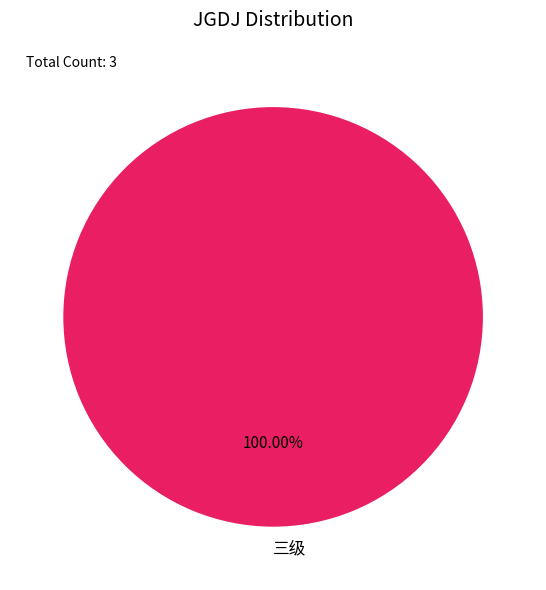

What is the majority slice?

三级